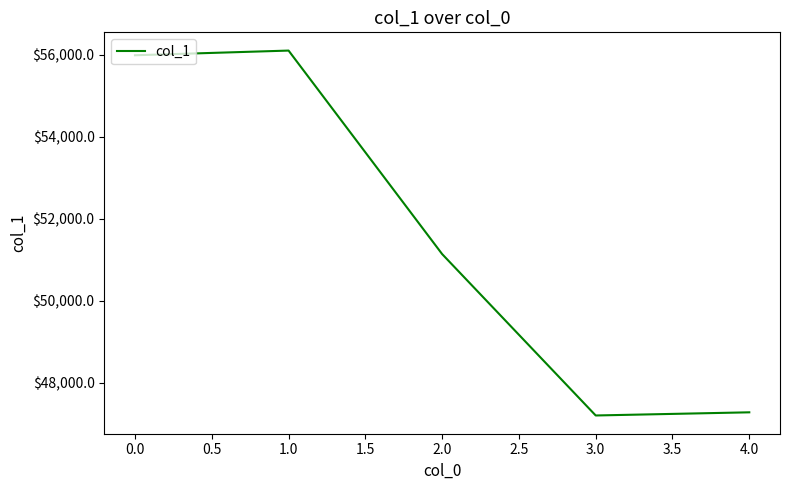

What is the change in value from 2.0 to 3.0?

-3934